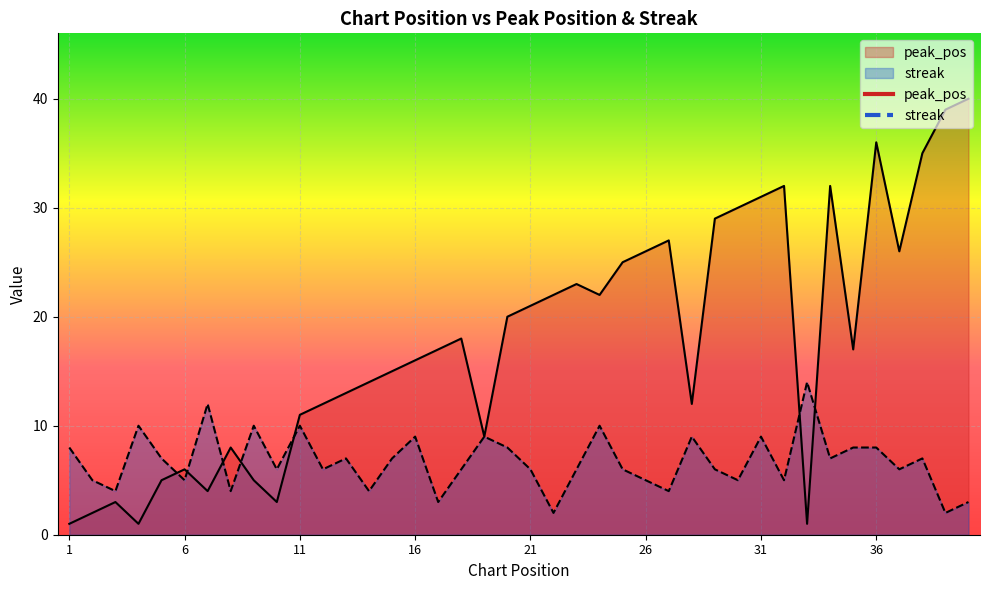

Is the value of peak_pos at 35 greater than the value of streak at 31?

Yes